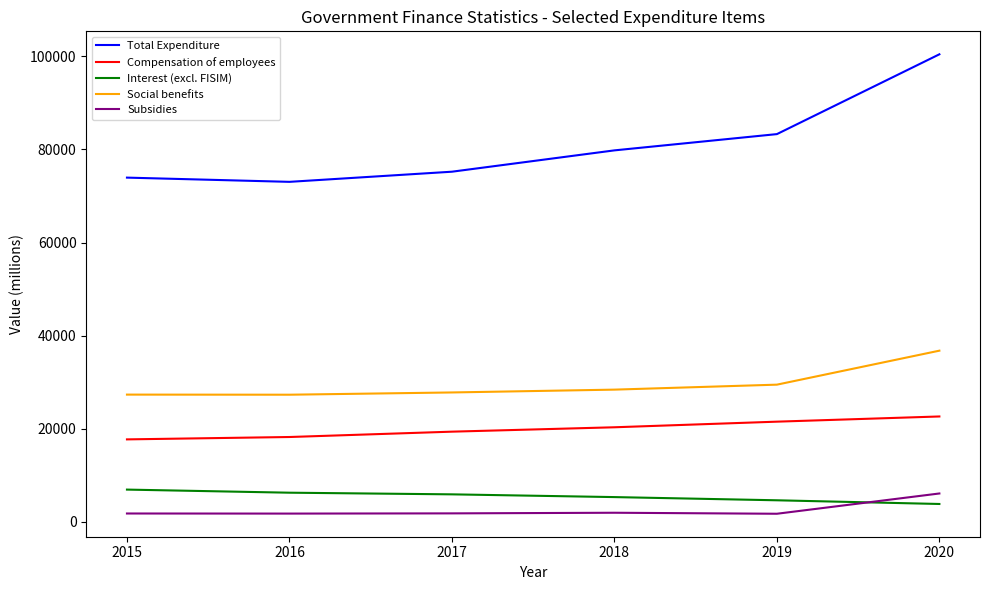

Rank the series at 2015 from highest to lowest value.

Total Expenditure, Social benefits, Compensation of employees, Interest (excl. FISIM), Subsidies